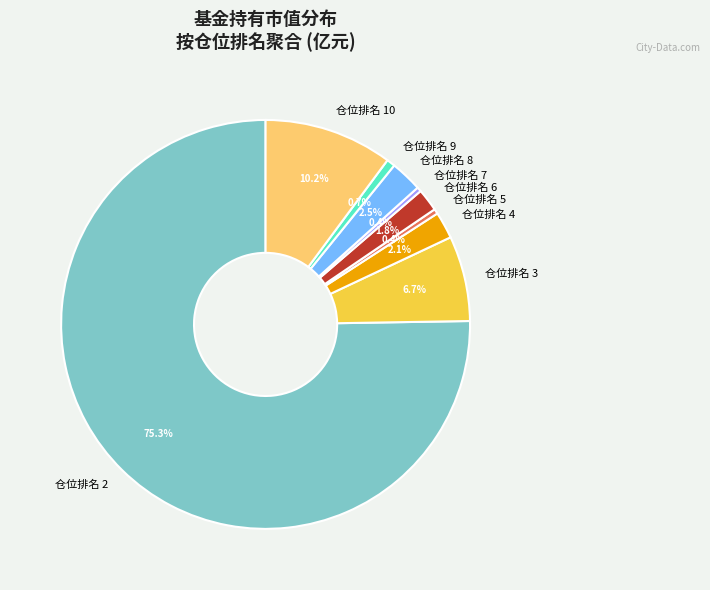

What percentage do 仓位排名 9 and 仓位排名 2 together represent?

75.9%